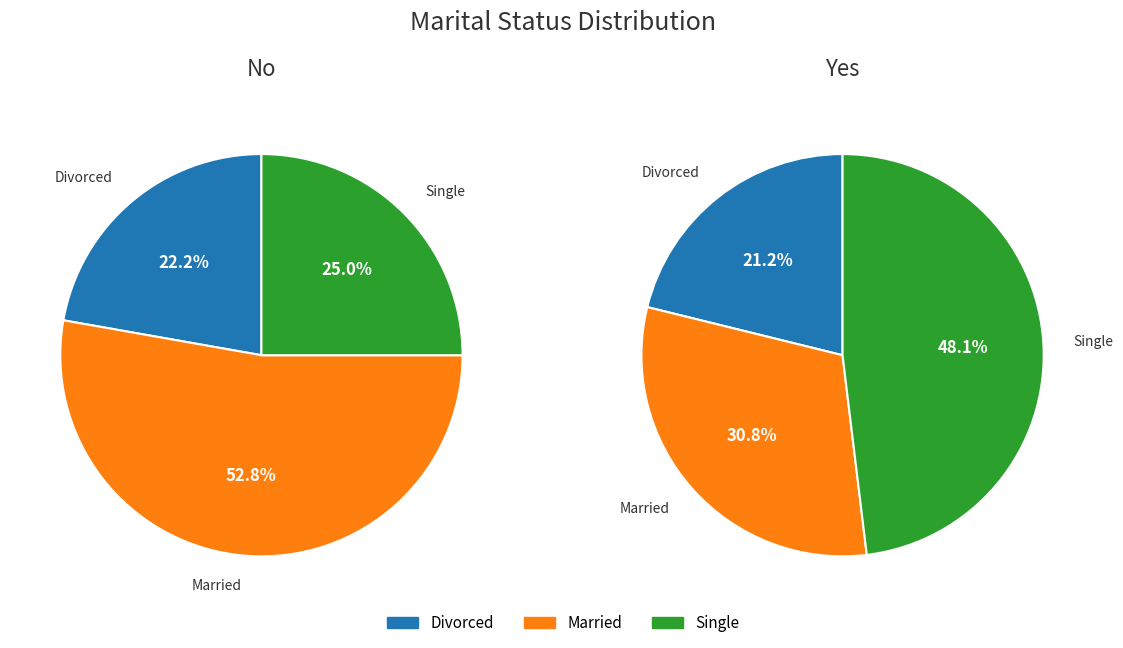

Between Married and Single, which series saw the biggest shift?

No